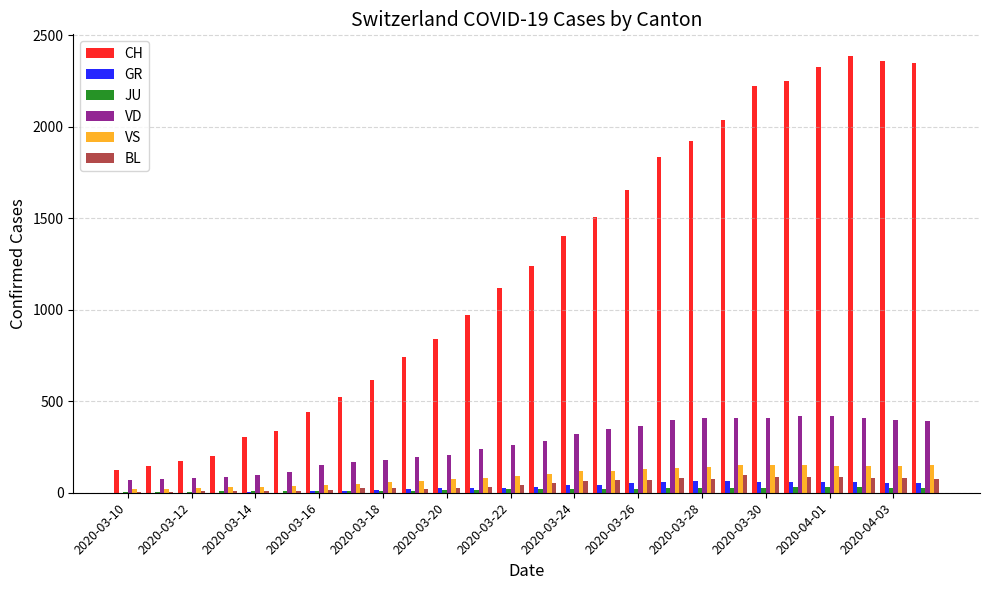

Are the bars grouped side by side (vs. stacked)?

Yes